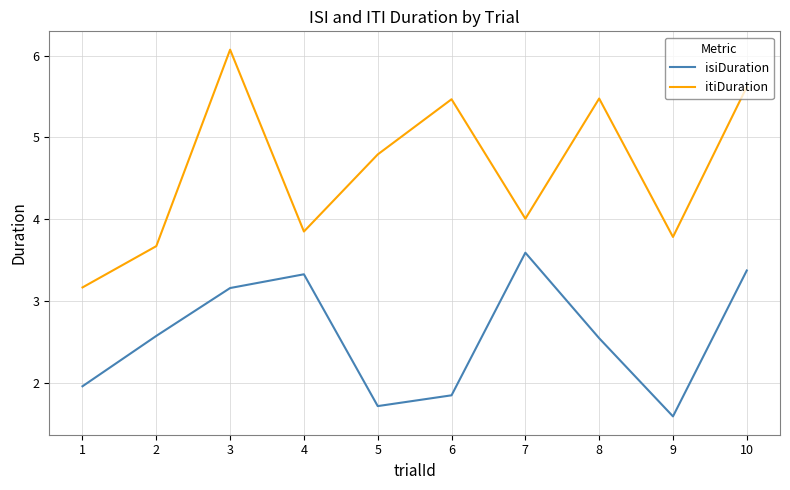

At how many categories does at least one series exceed 1?

10